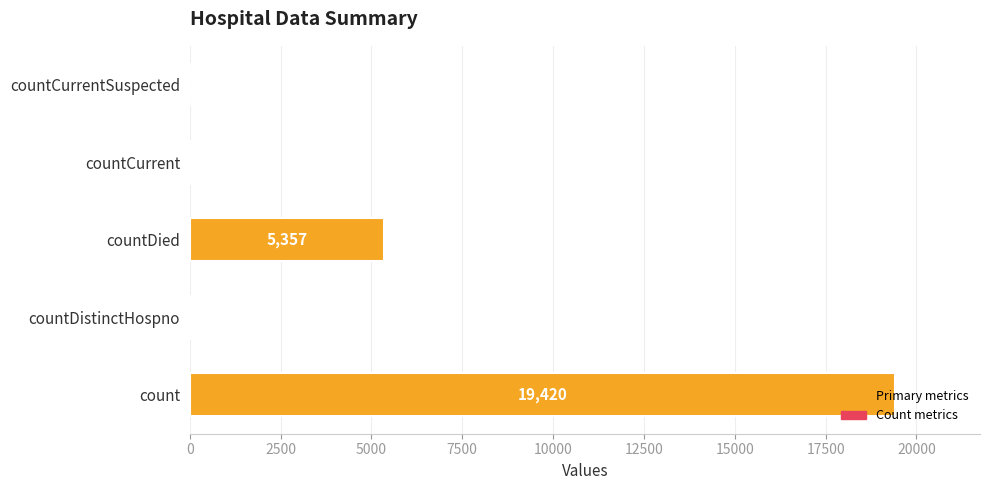

Which category has the highest value across all series?

count